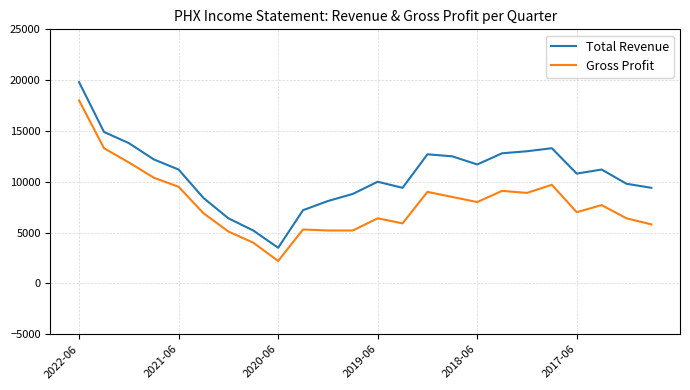

Rank the series by their average value, from highest to lowest.

Total Revenue, Gross Profit